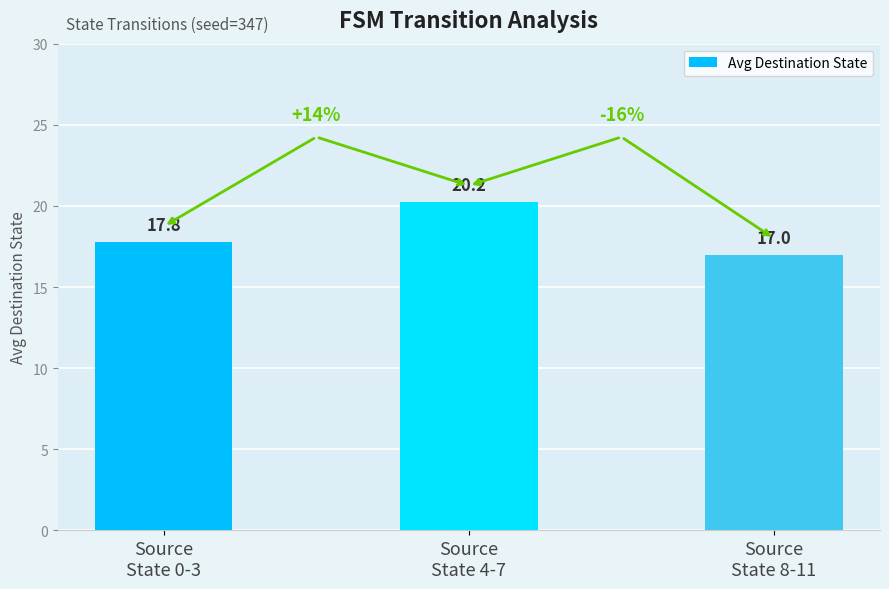

Is it true that the value at Source
State 0-3 is 5.2?

False